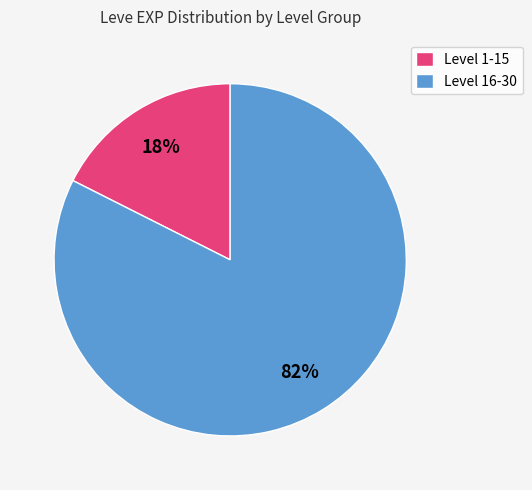

Is Level 16-30 the majority of the pie?

Yes